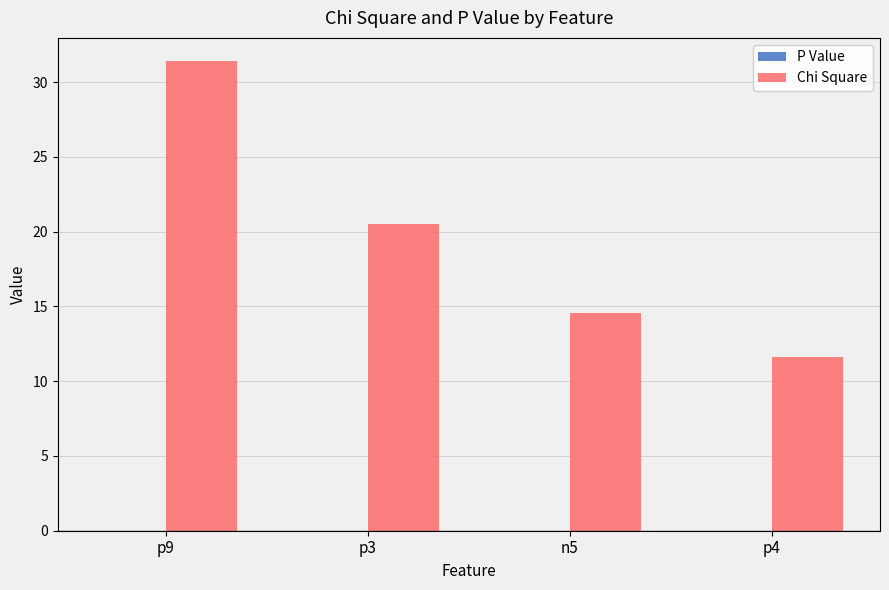

The value of Chi Square at p3 is 20.5. True or false?

True